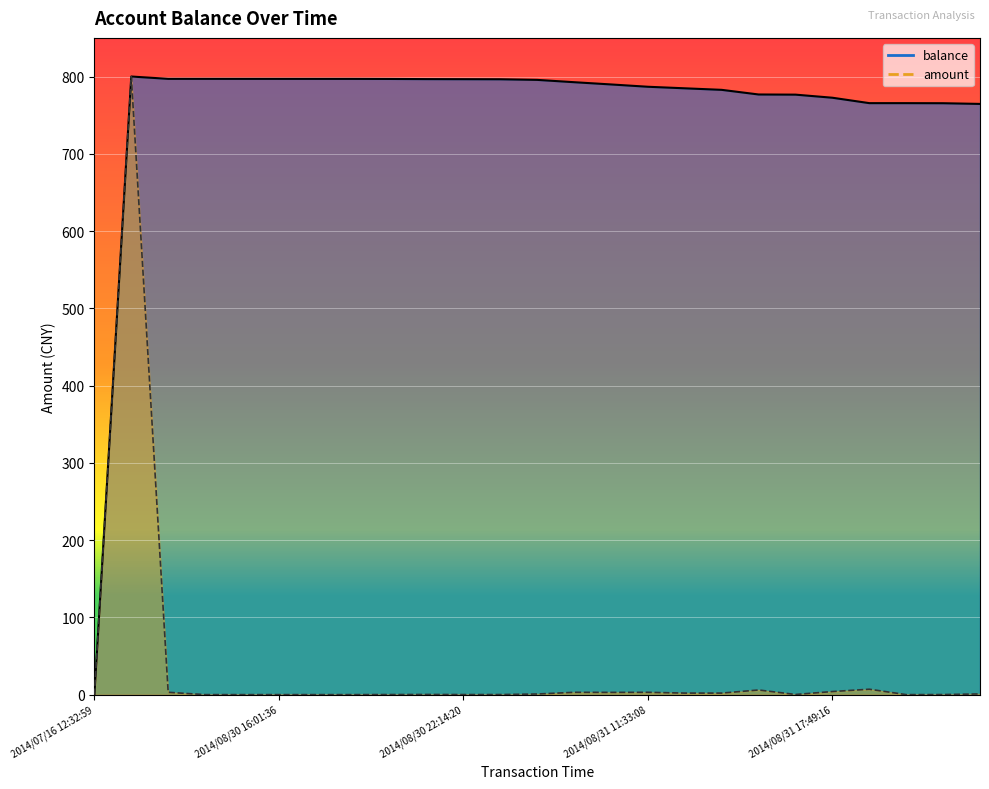

At which category is the sum across all series the highest?

2014/08/30 12:45:08